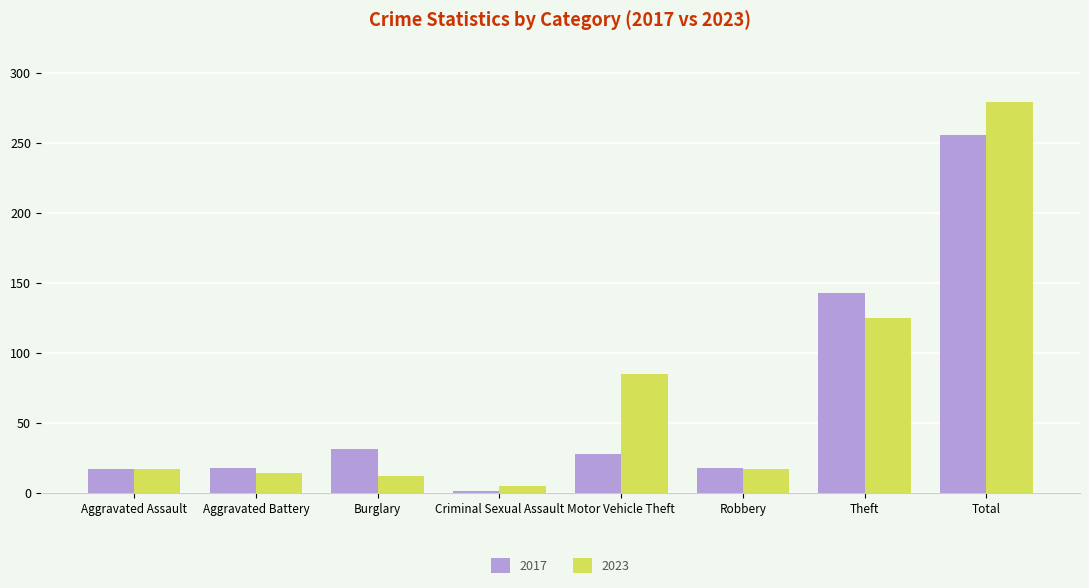

How many distinct data groups are displayed?

2